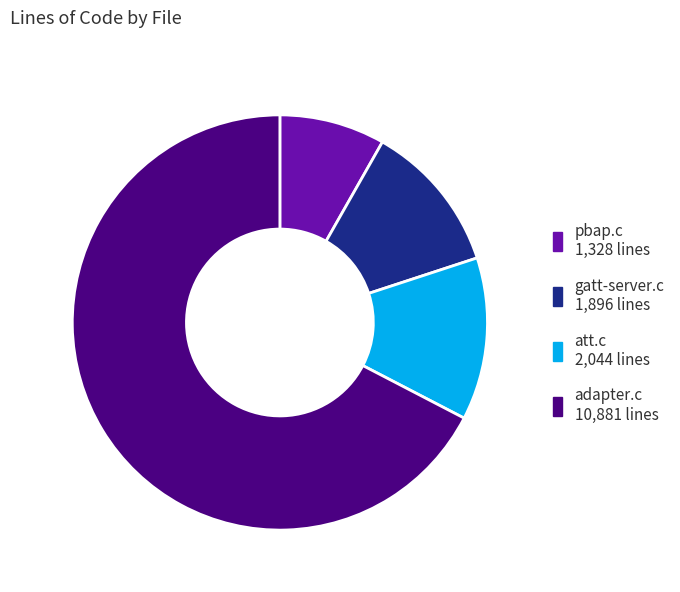

What is the smallest slice in the pie chart?

pbap.c